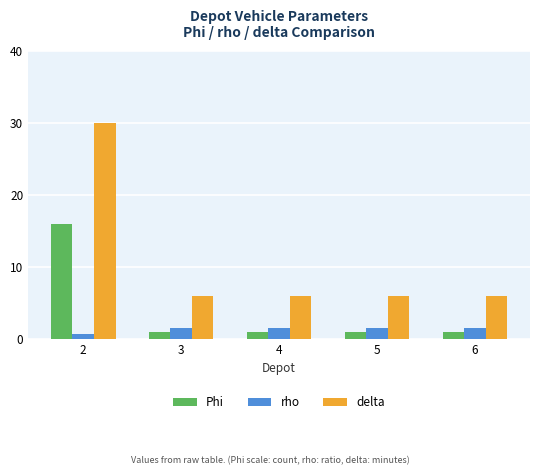

What is the value of the rho bar at the 3rd from the left?

1.6